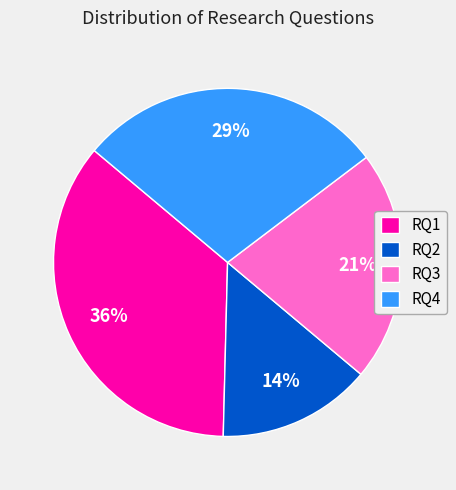

Between RQ2 and RQ3, which is larger?

RQ3